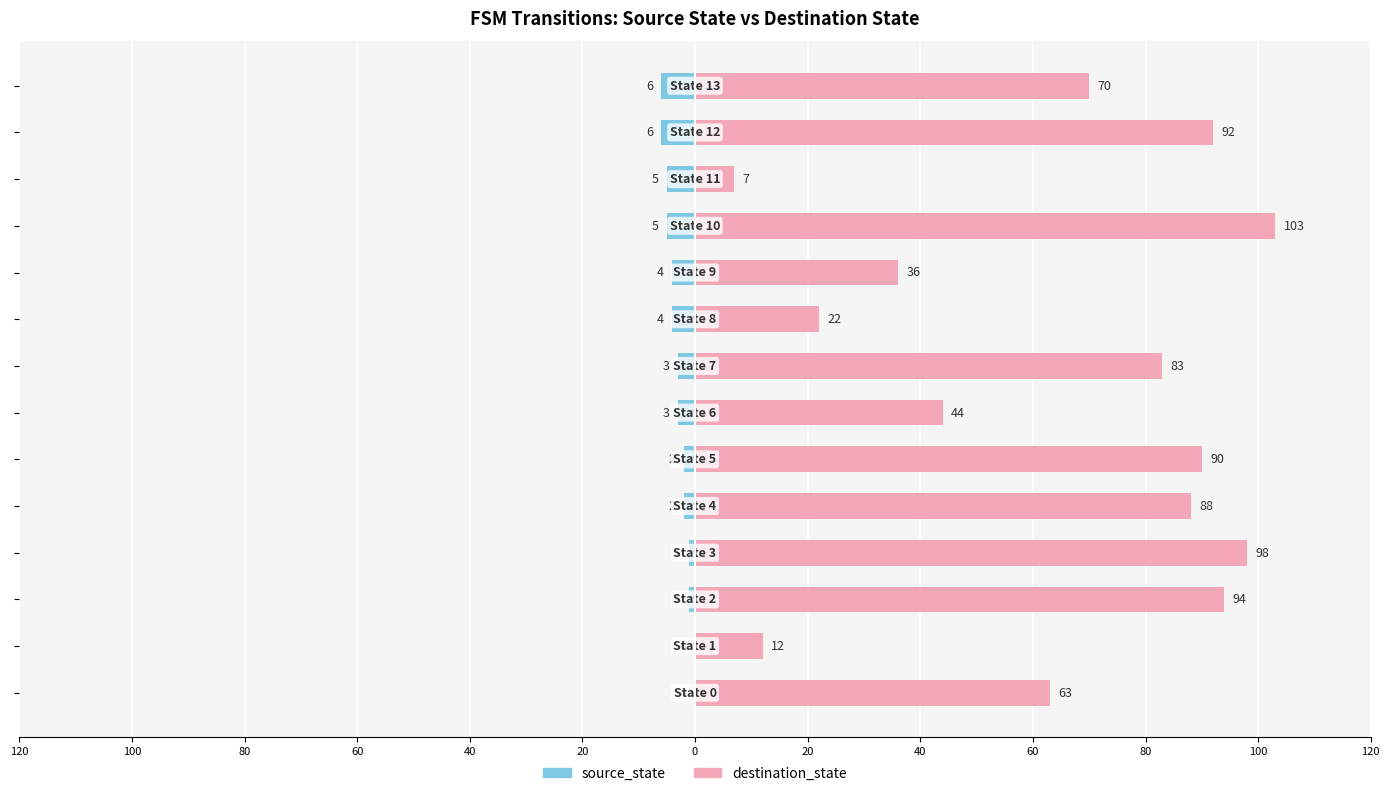

What are all the series names shown in the legend?

source_state, destination_state